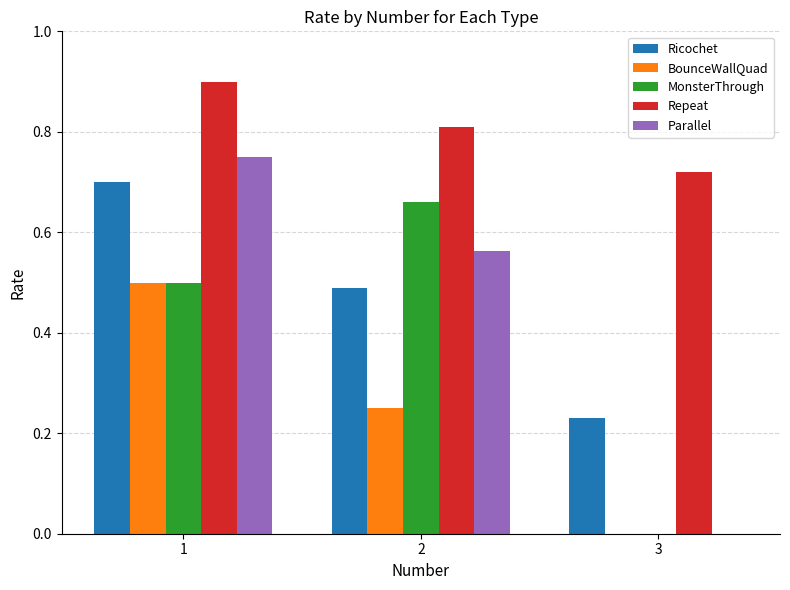

What is the sum of all Ricochet values?

1.4